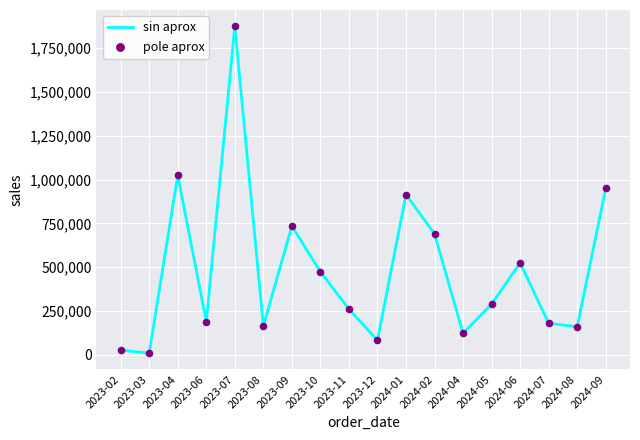

Is it true that the value at 2024-07 is 180000?

True